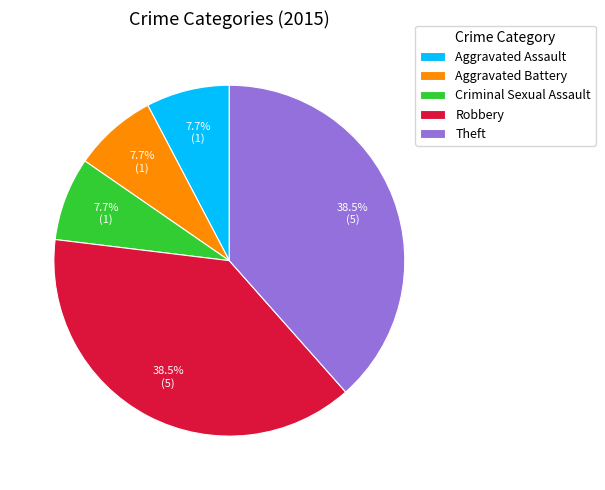

True or false: Aggravated Battery accounts for 14% of the total.

False